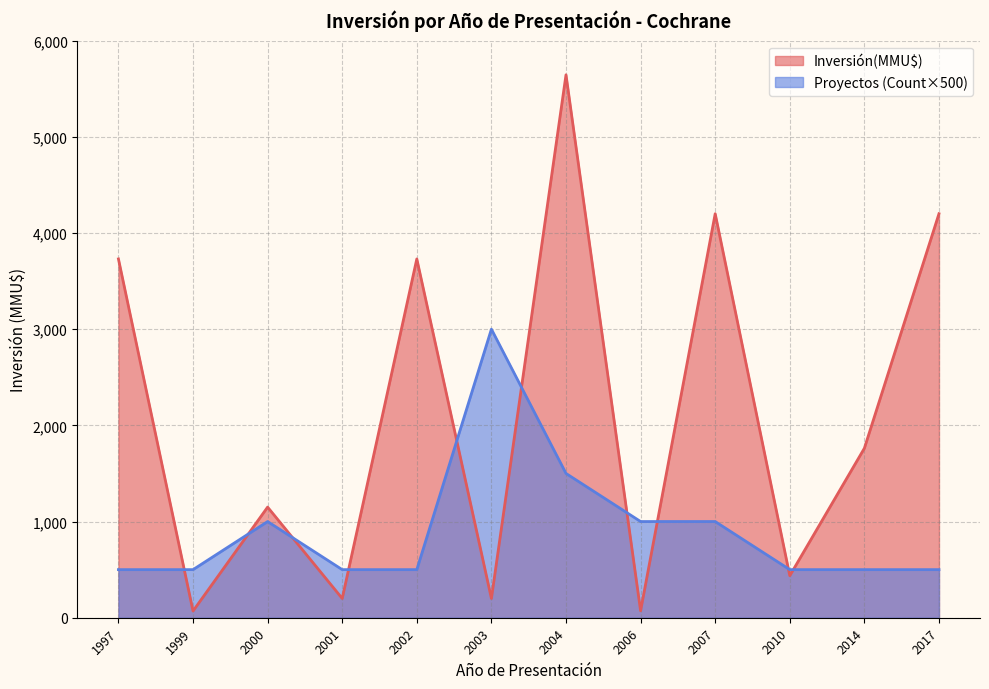

At which category is the sum across all series the highest?

2004